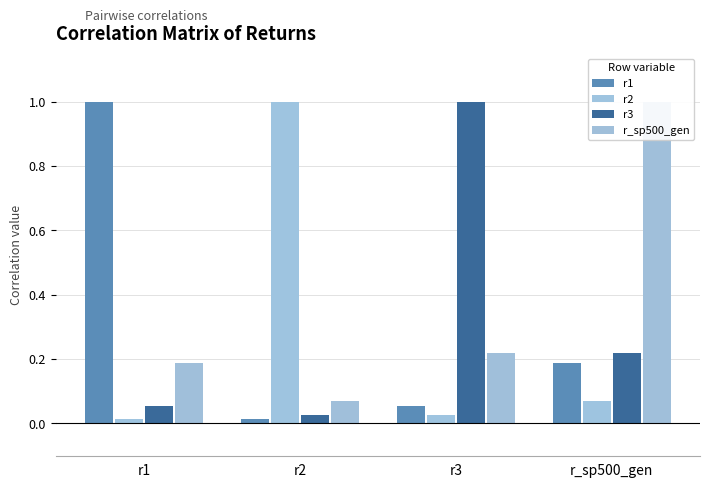

Count the number of categories in the chart.

4